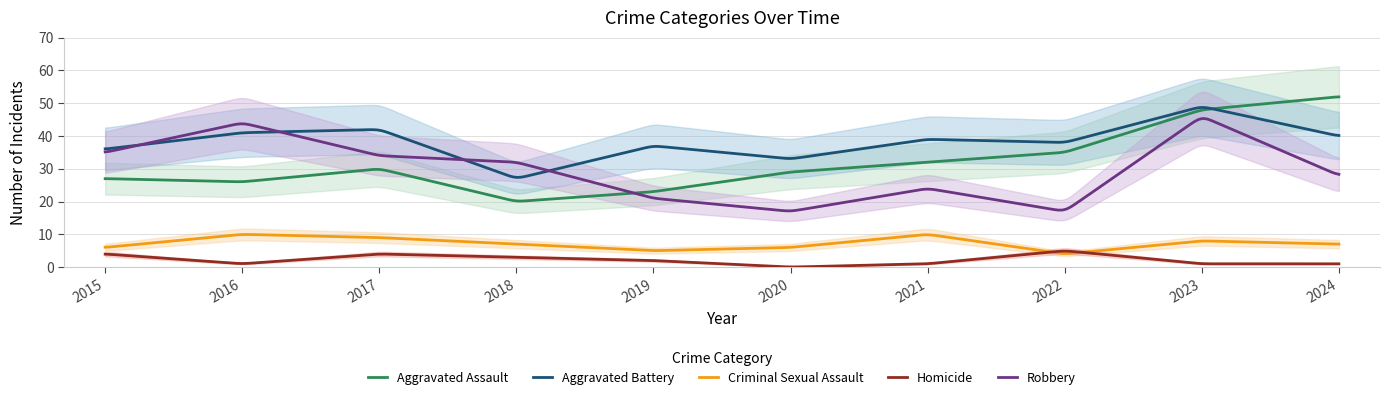

At how many categories does at least one series exceed 46?

2